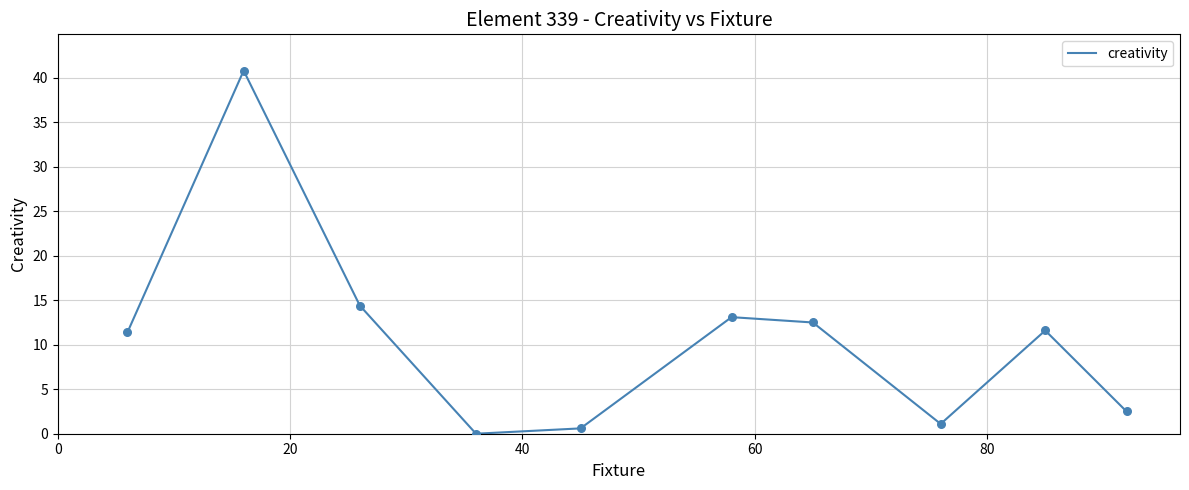

What is the greatest value displayed?

40.8